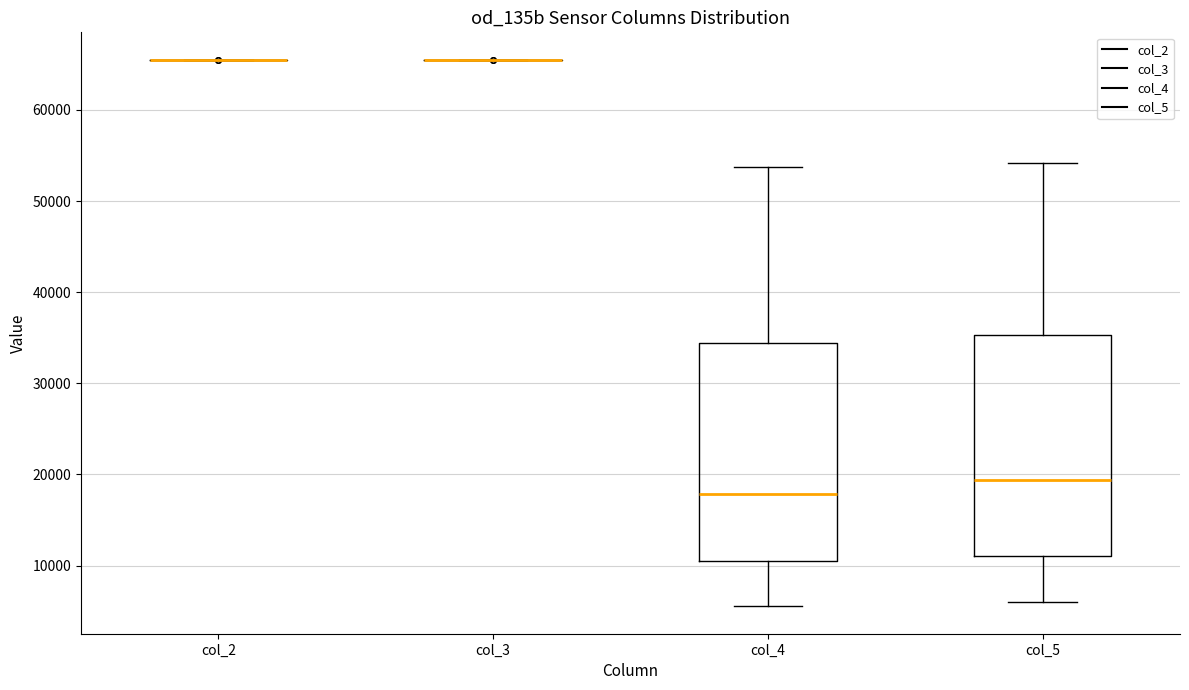

Reading left to right, transcribe this box plot: for each box, give where its median line is, the range the box spans, and where its two whiskers end, as read against the y-axis. The values are not printed on the chart, so give them approximately, as read against the axis.

col_2: box collapsed to a line at 65000, whiskers 65000 to 66000
col_3: box collapsed to a line at 66000, whiskers 65000 to 66000
col_4: median 18000, box 10000 to 34000, whiskers 6000 to 54000
col_5: median 19000, box 11000 to 35000, whiskers 6000 to 54000